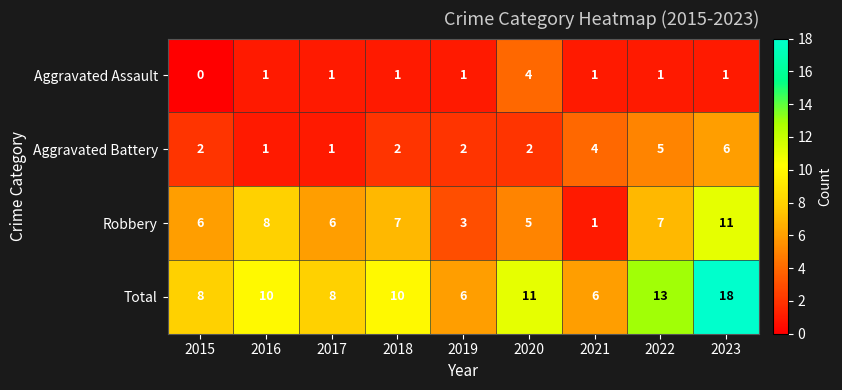

The value of Robbery at 2022 is 9. True or false?

False